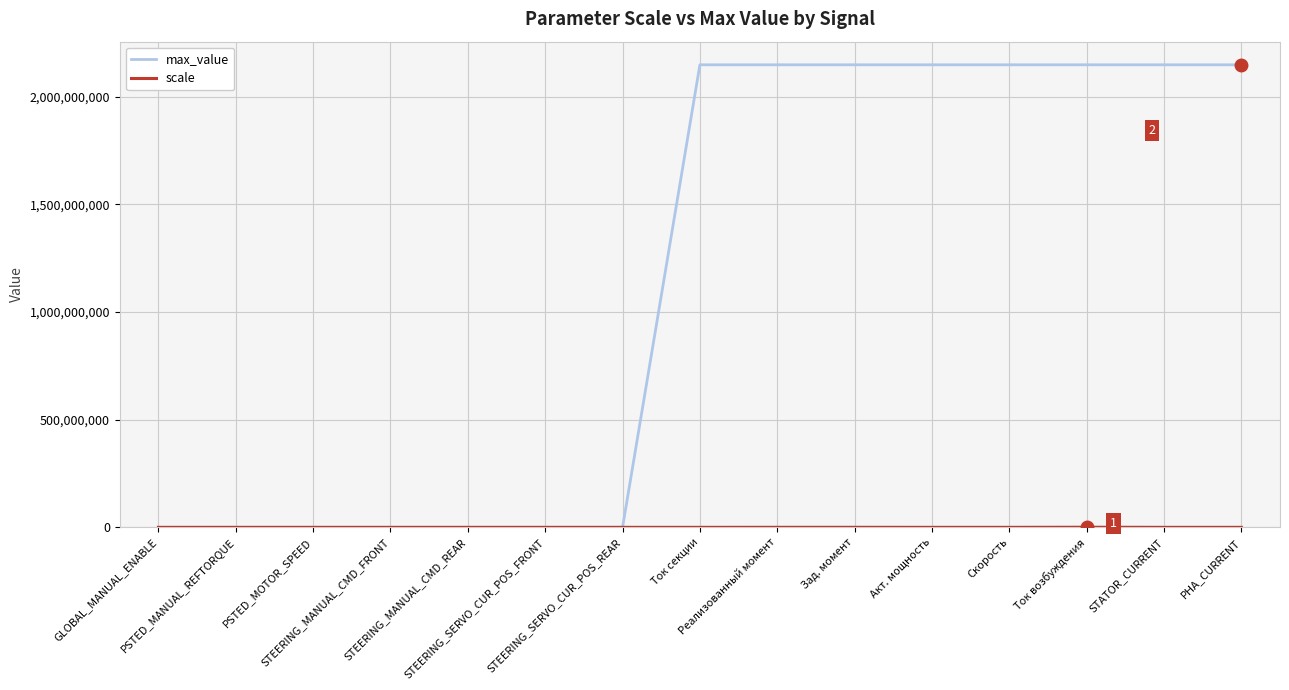

What is the highest value of the max_value series?

2147483647.0